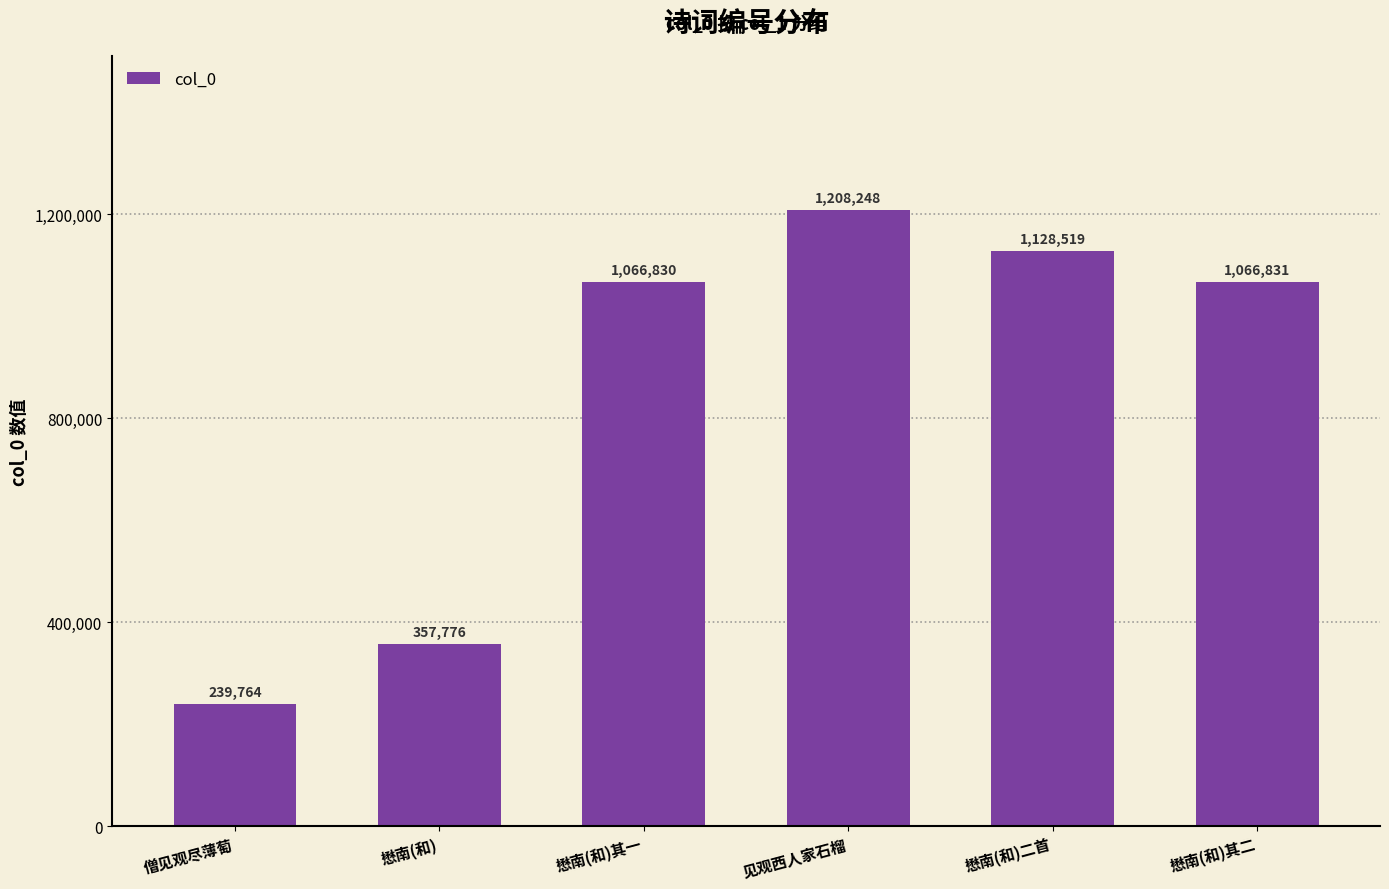

What is the label of the 6th bar from the right?

僧见观尽薄萄